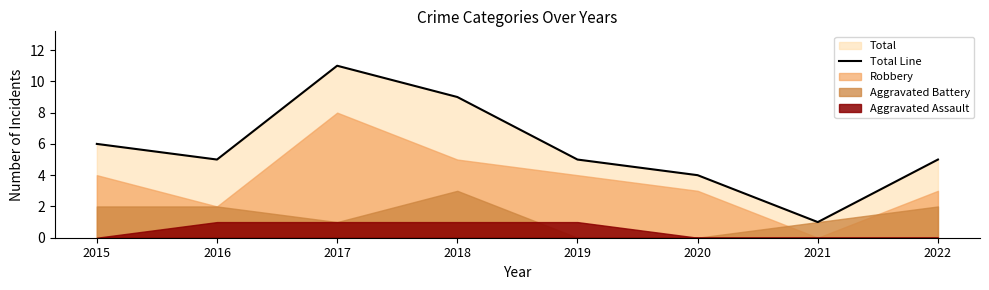

Where is the first local minimum?

2016